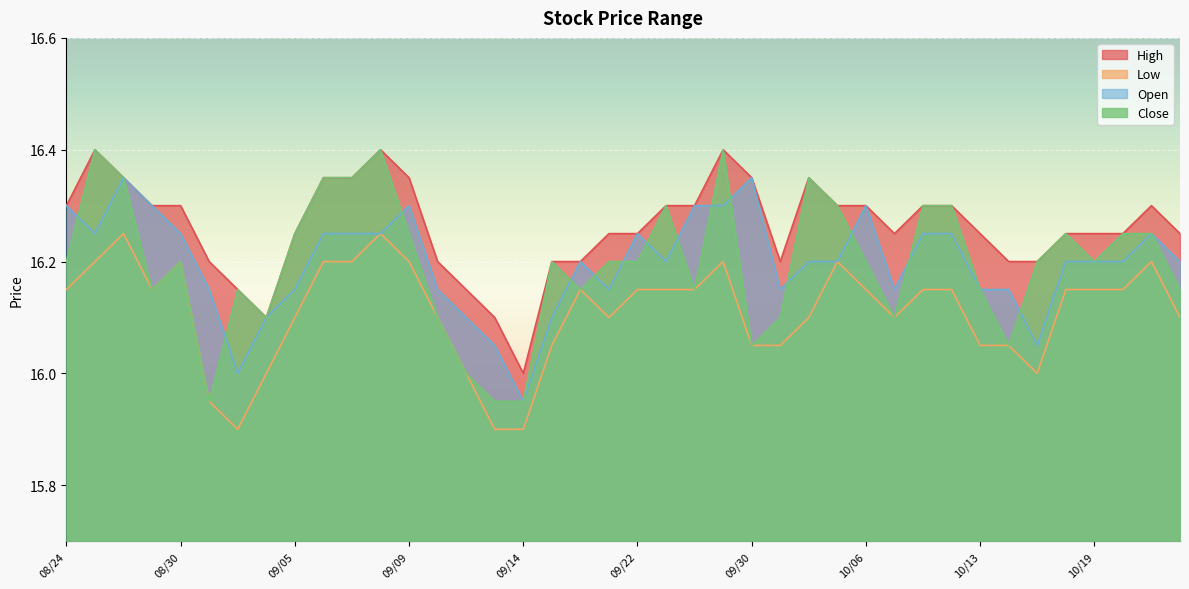

True or false: High and Low intersect in this chart.

False